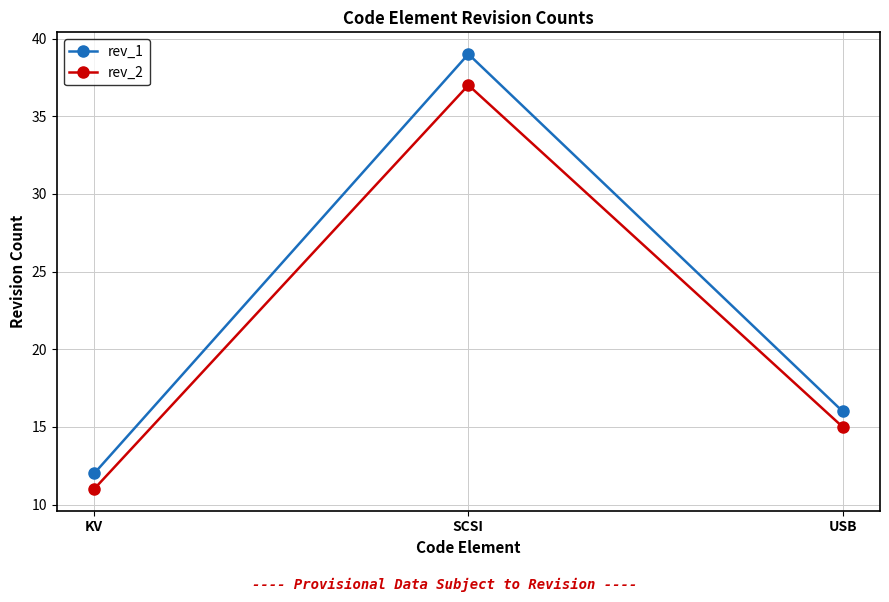

What is the sum of all rev_1 values?

67